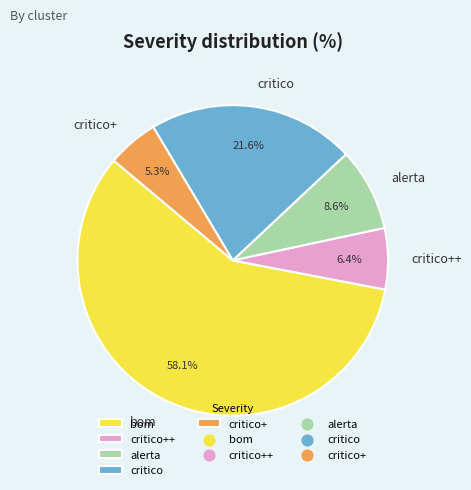

To the nearest percent, what is the difference between the largest and smallest slice percentages?

53%